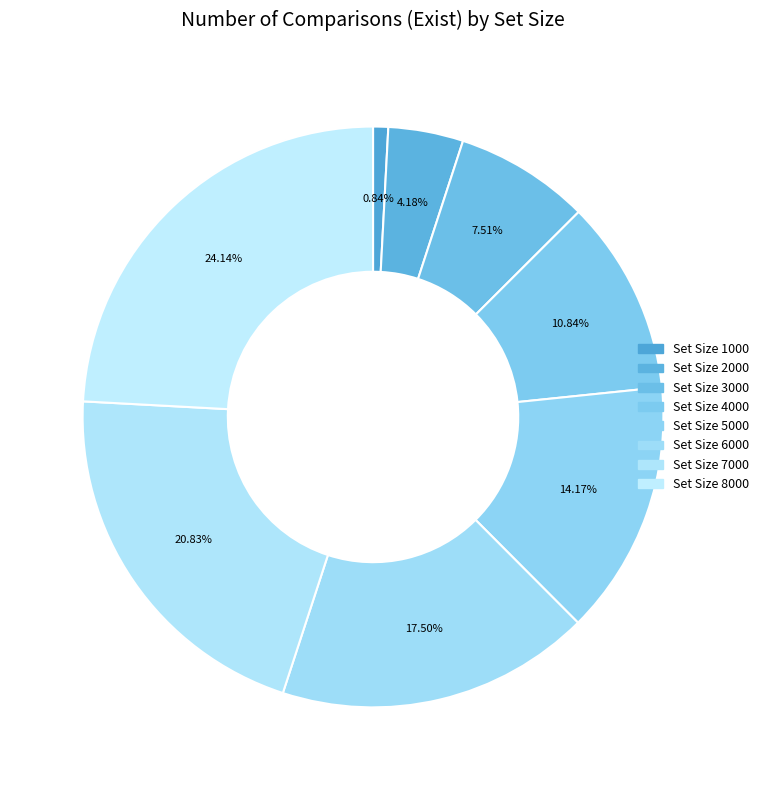

Which category has the smallest portion of the pie?

1000